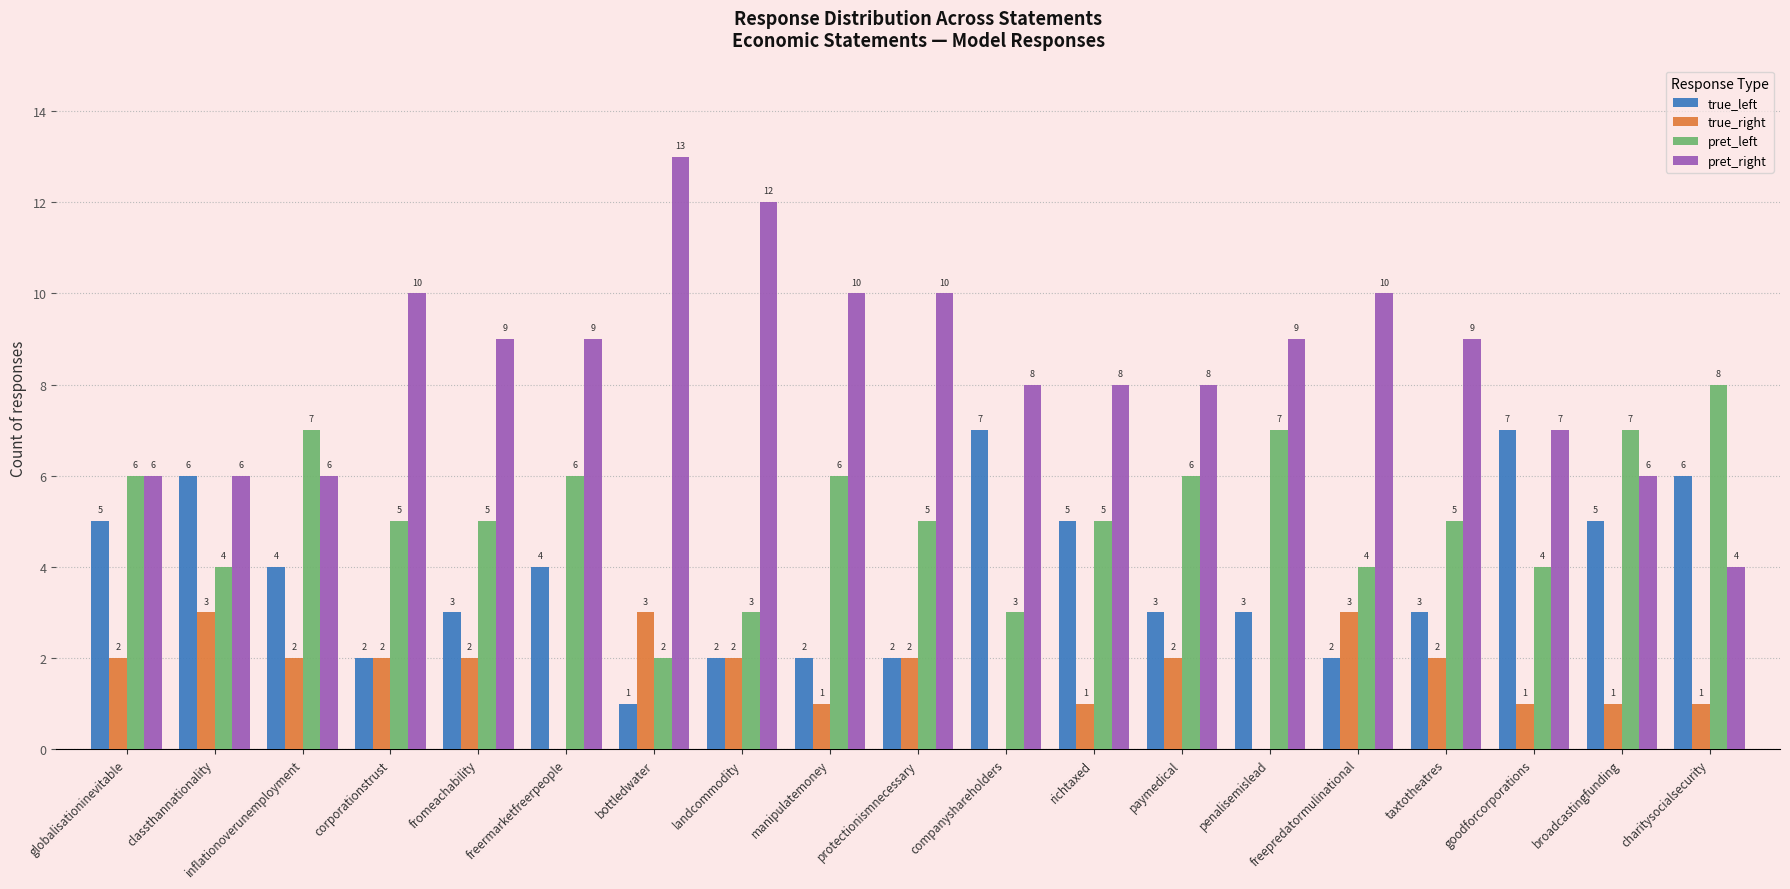

What is the total value across all series at classthannationality?

19